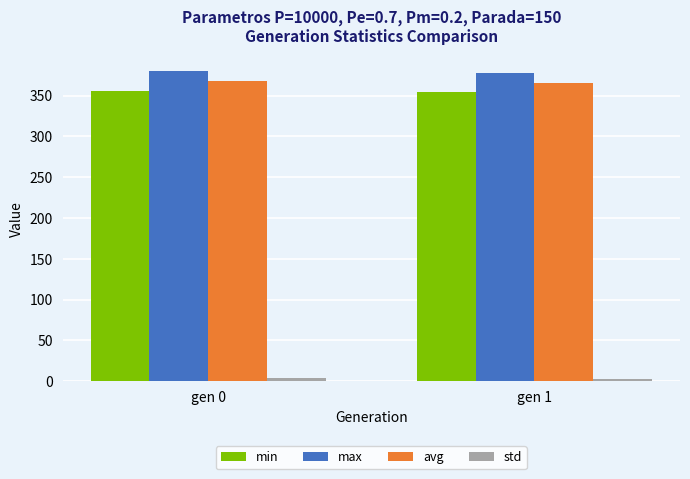

What is the difference between the maximum and minimum values in the avg series?

1.7